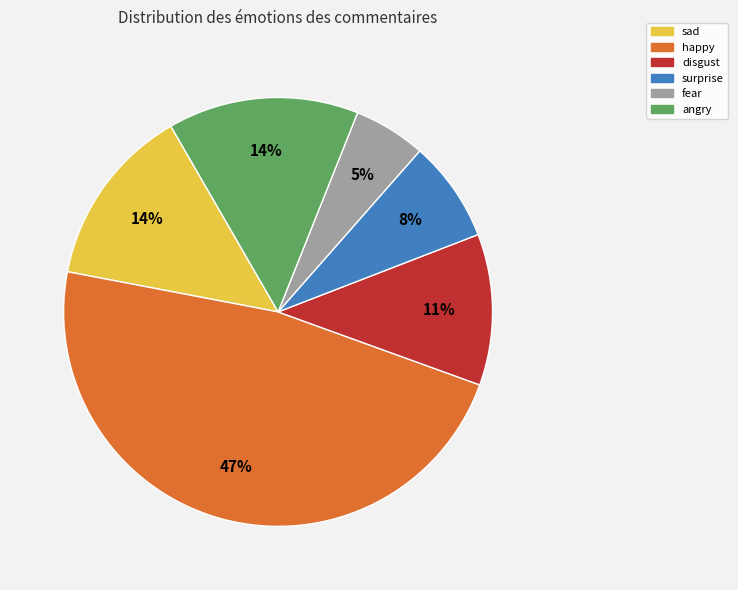

How many segments does this pie chart have?

6